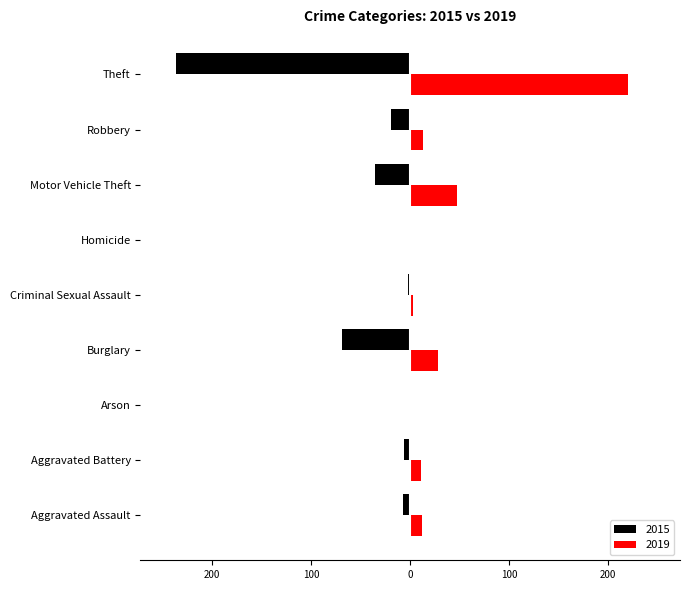

What position from the right is Robbery?

2